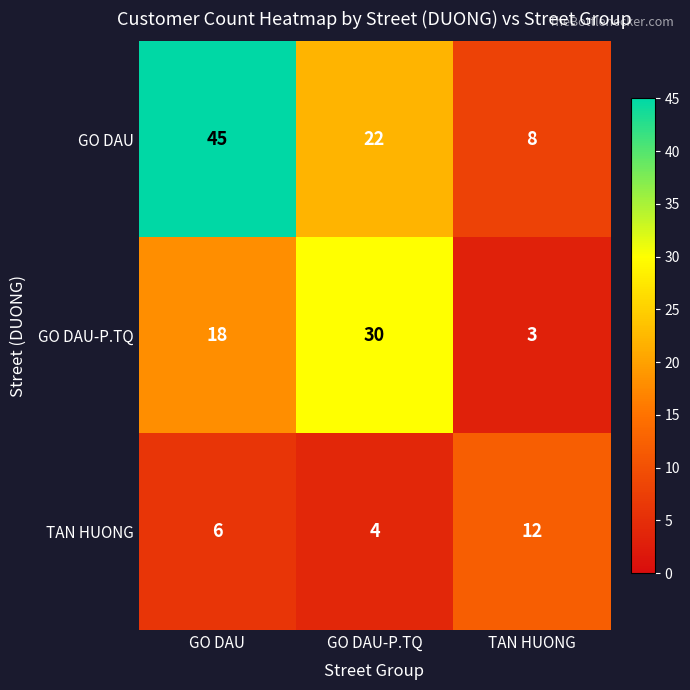

Which series changed the most between GO DAU-P.TQ and TAN HUONG?

GO DAU-P.TQ